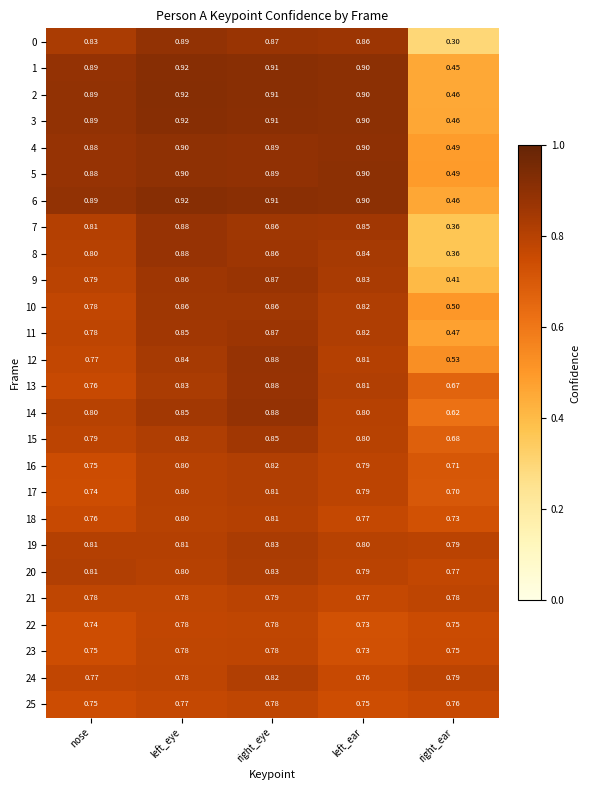

At which category is the sum across all series the highest?

right_eye